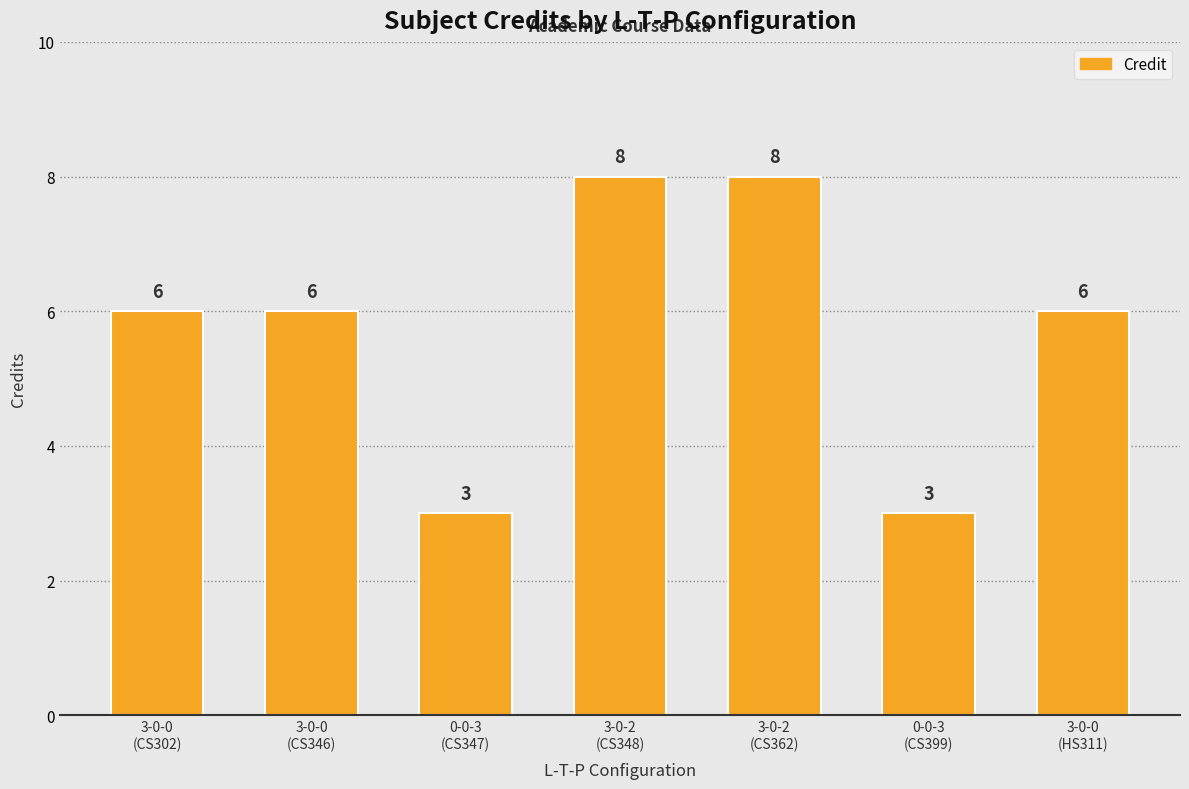

What is the sum of the values at 0-0-3
(CS347) and 3-0-2
(CS362)?

11